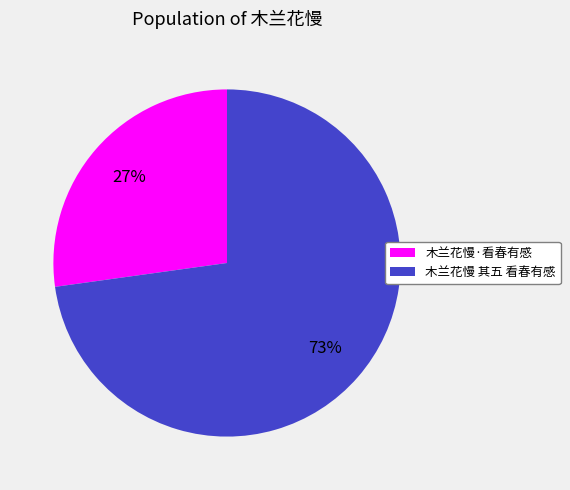

Which has a higher value, 木兰花慢·看春有感 or 木兰花慢 其五 看春有感?

木兰花慢 其五 看春有感